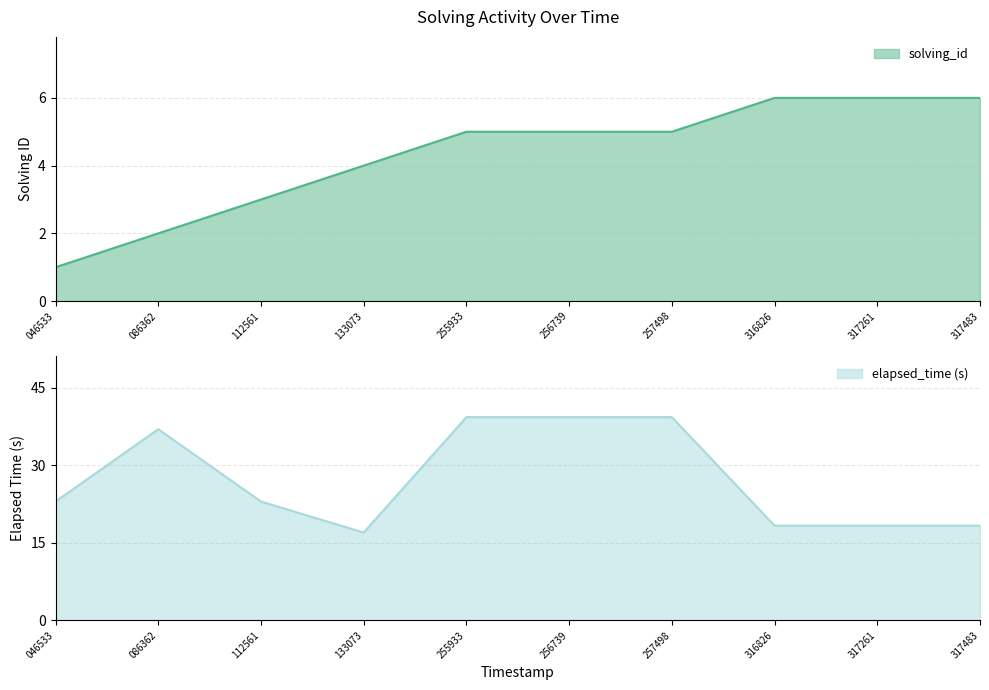

Reading left to right, list all the values displayed in this chart.

solving_id: 1.0	2.0	3.0	4.0	5.0	5.0	5.0	6.0	6.0	6.0
elapsed_time: 23.0	37.0	23.0	17.0	39.3	39.3	39.3	18.3	18.3	18.3